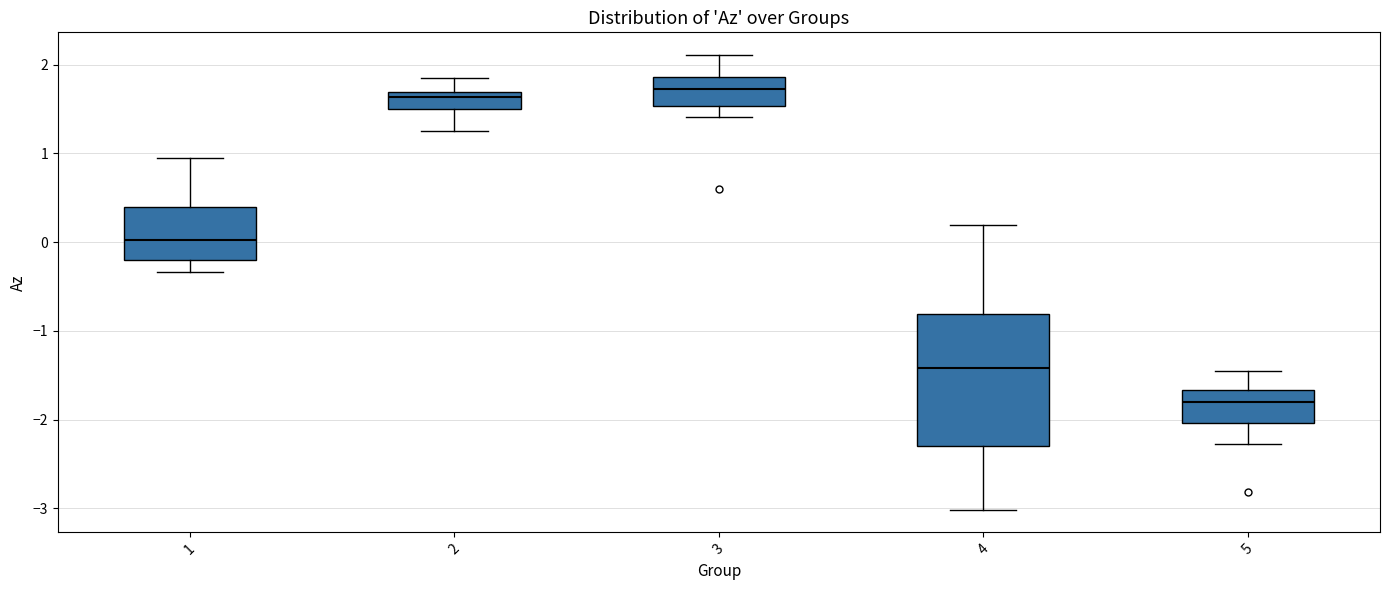

Which box's median line is the lowest?

5